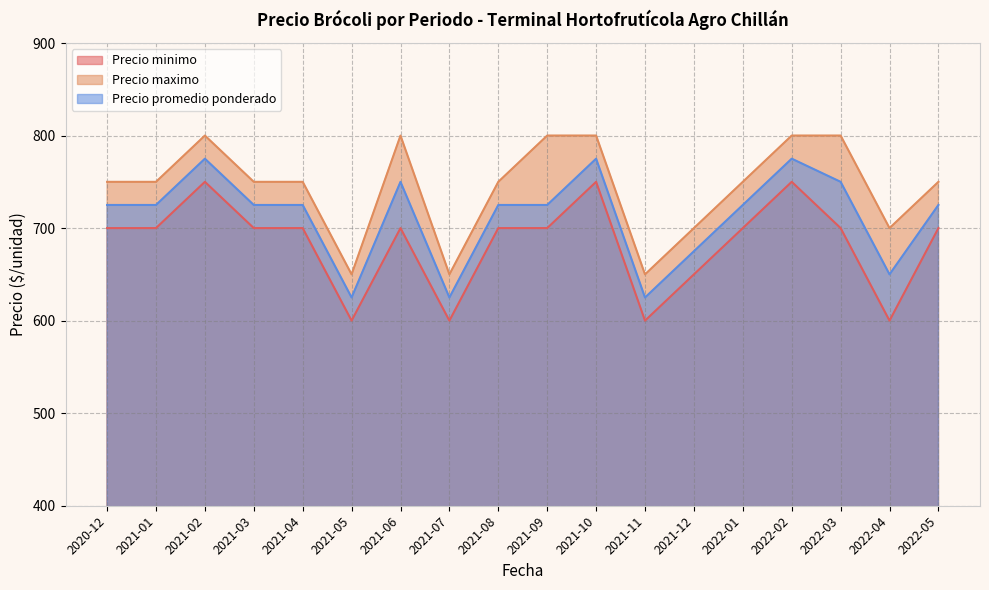

True or false: Precio minimo and Precio promedio ponderado cross at least once.

False